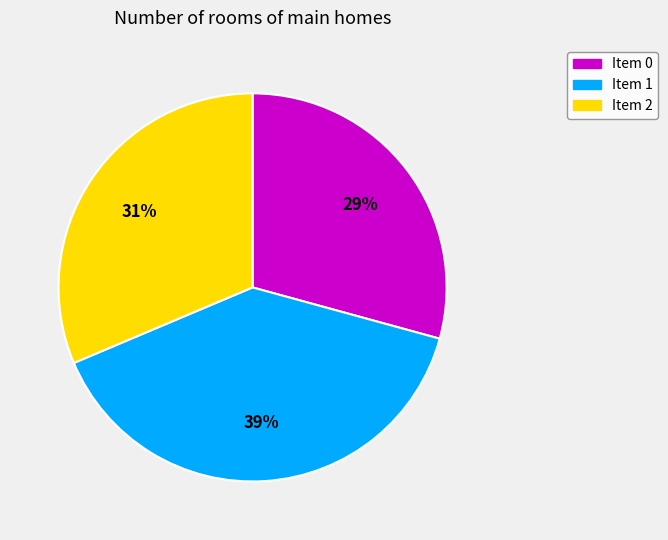

Is there a majority slice in this chart?

No